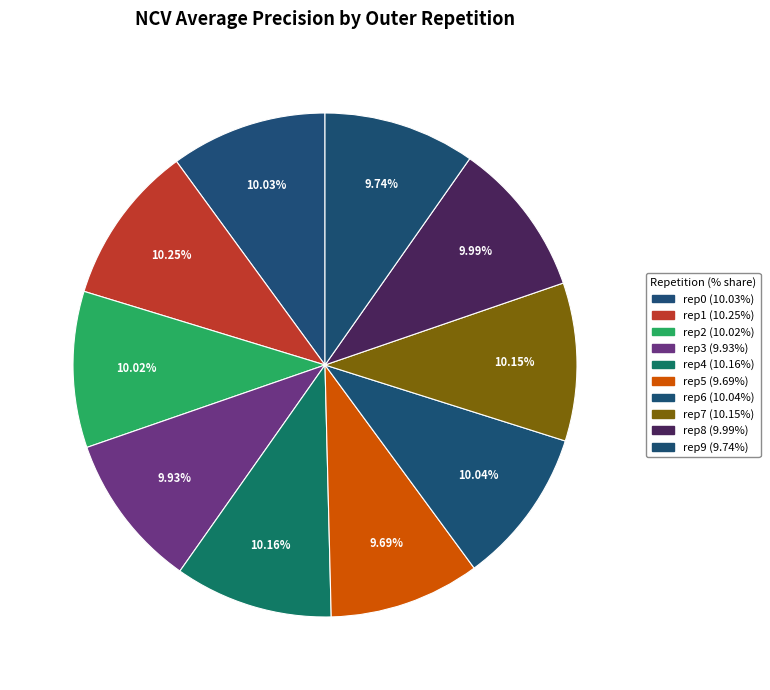

How many segments does this pie chart have?

10